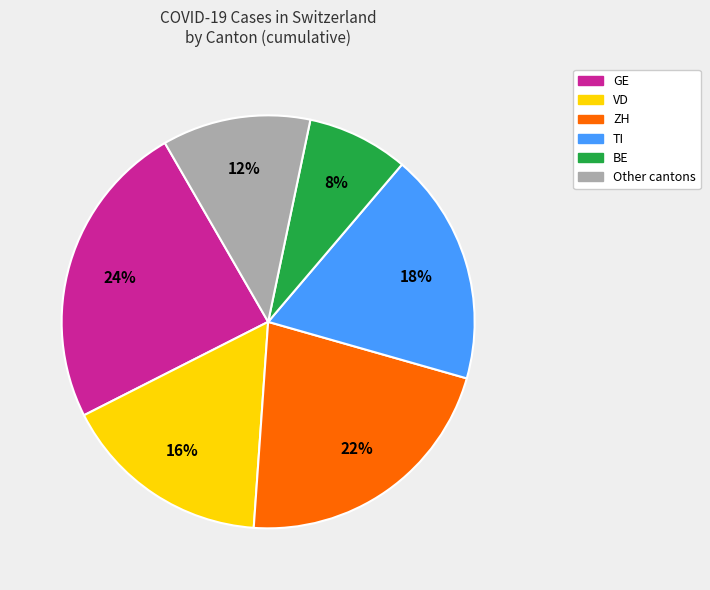

Does any single category account for the majority?

No